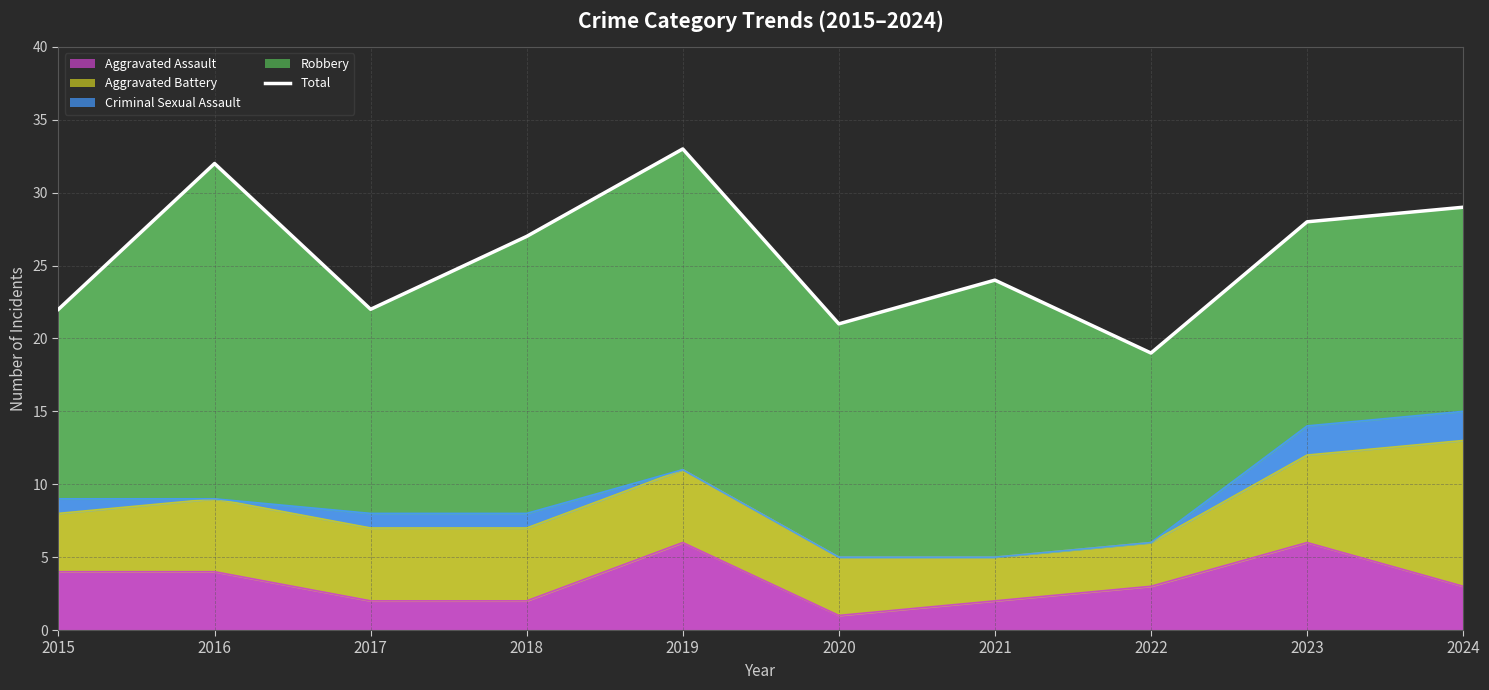

What is the difference between the values at 2023 and 2021?

4